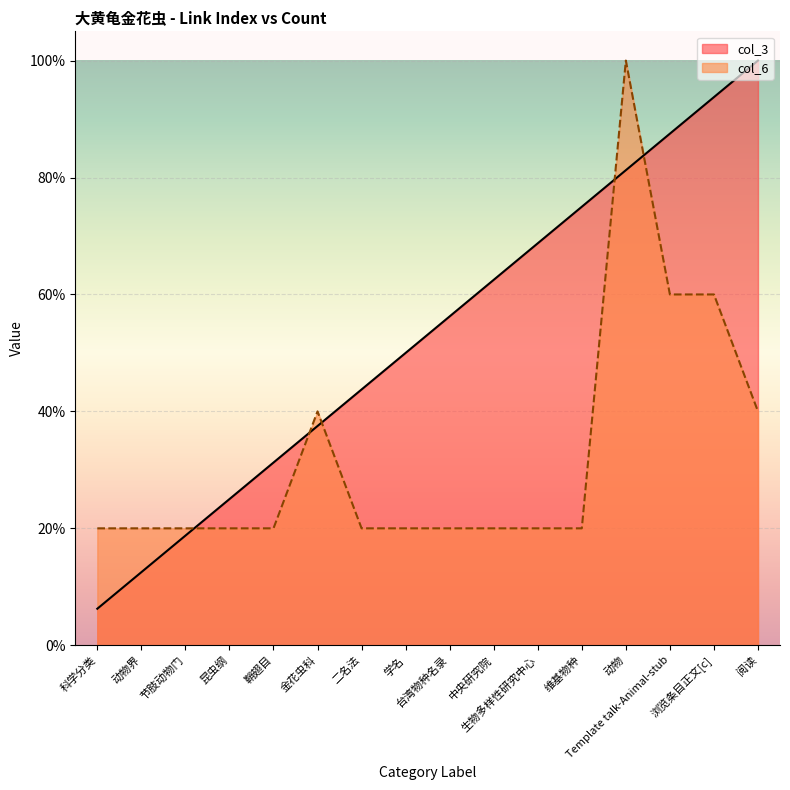

How many lines are shown in the chart?

2